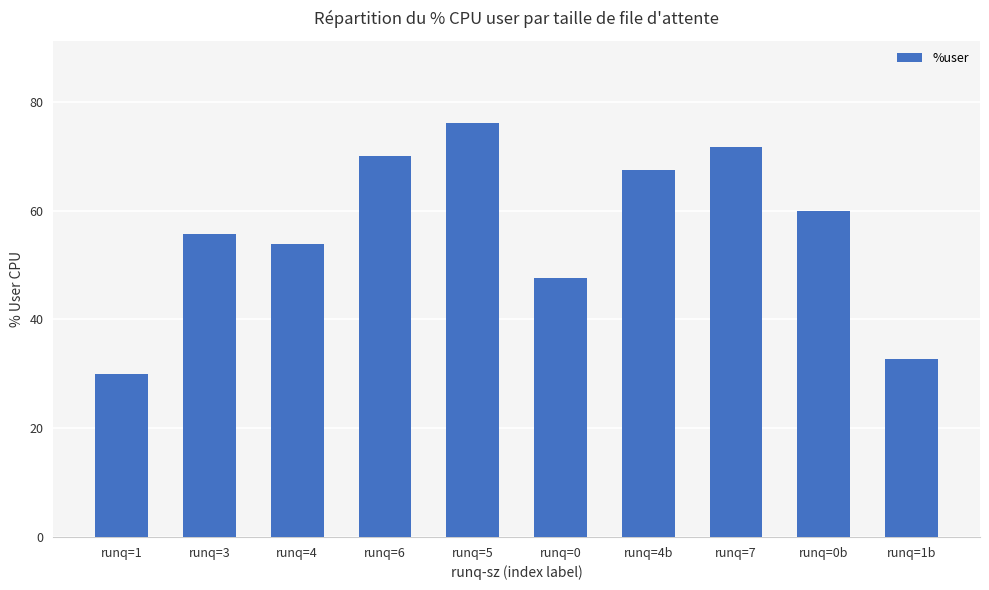

At which category does the chart reach its minimum across all series?

runq=1